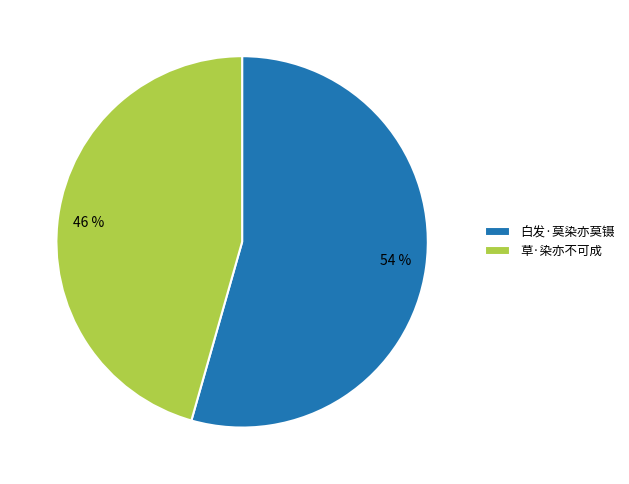

Is 草·染亦不可成 the majority of the pie?

No